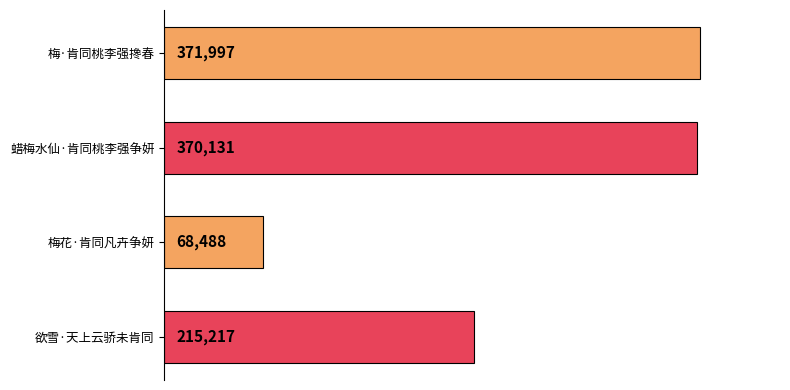

The value at 梅·肯同桃李强搀春 is 250626. True or false?

False